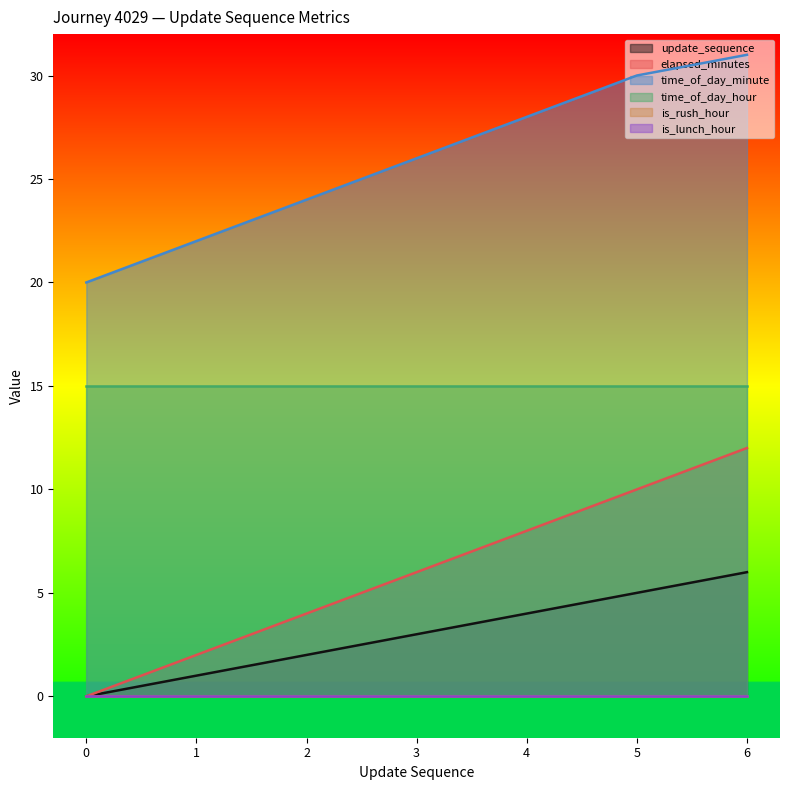

Does the chart display data point markers on the line(s)?

No